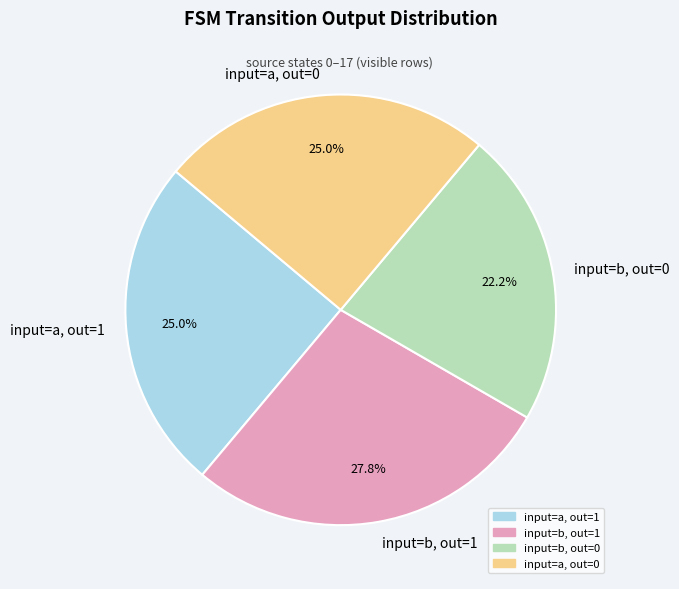

Does any single category account for the majority?

No